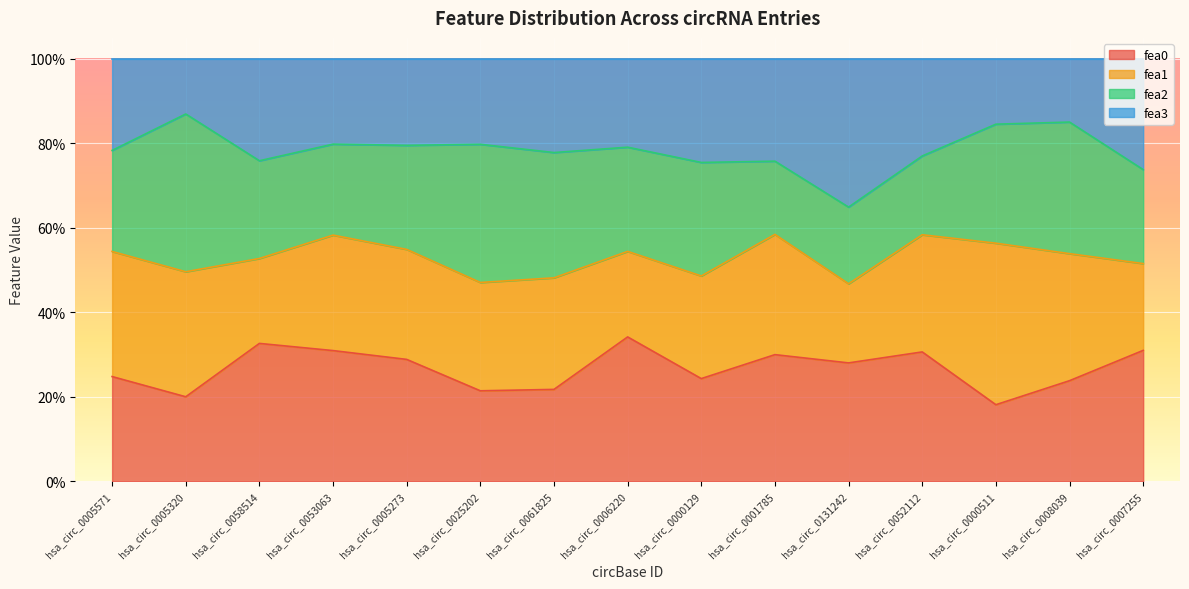

How many fea3 values are between 0 and 1?

15